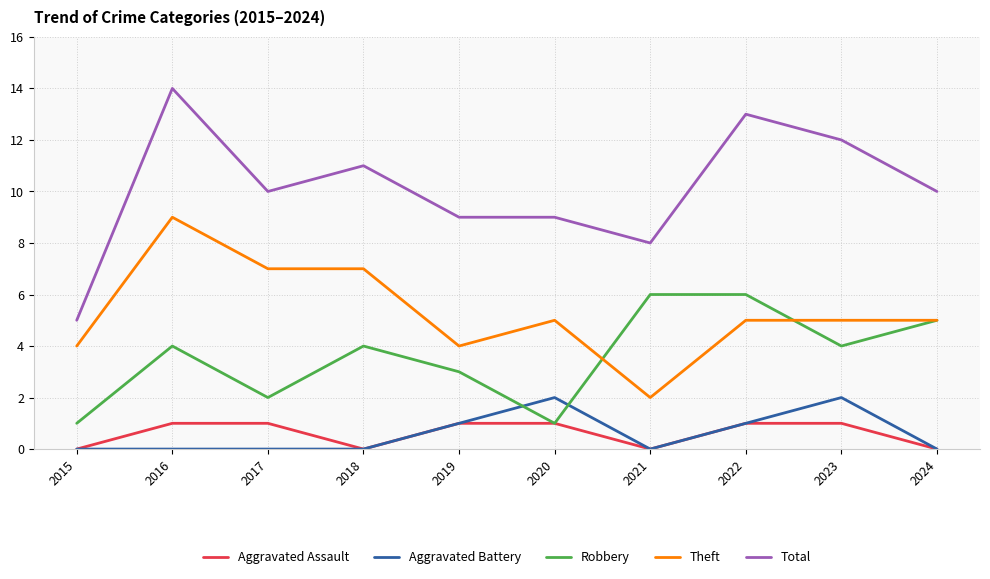

At which label is Robbery closest to 3?

2019